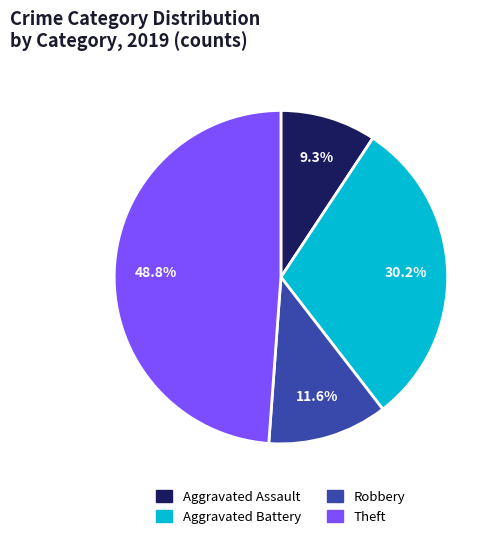

What is the total percentage of Theft and Aggravated Battery?

79.1%